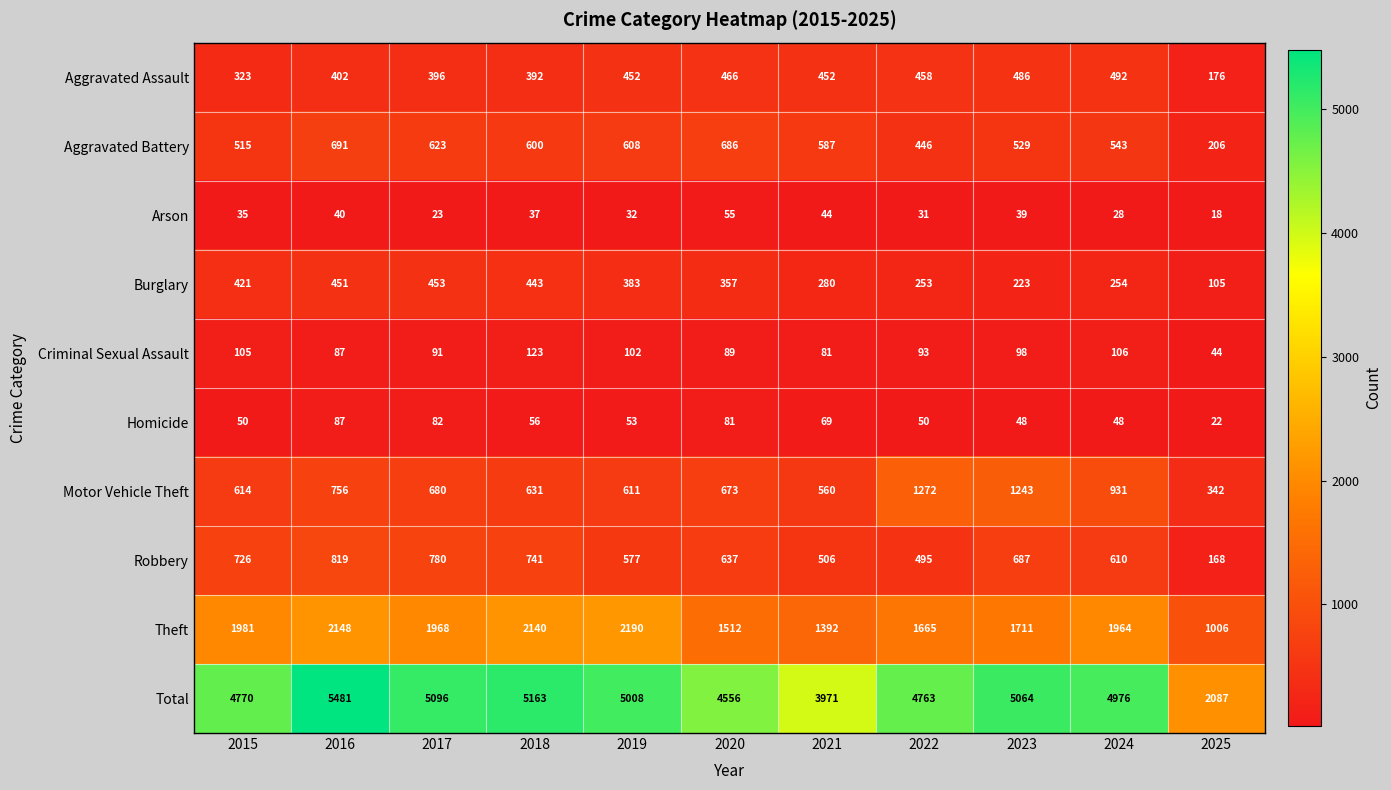

Between 2015 and 2016, which series saw the biggest shift?

Total